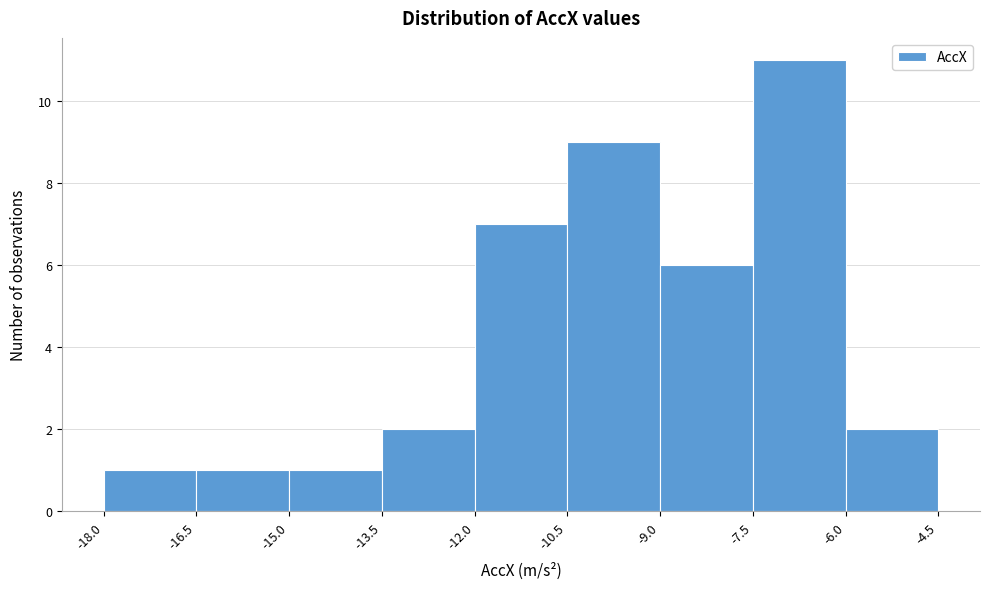

Over which range of the x-axis is the bar tallest?

-7.5 to -6.0